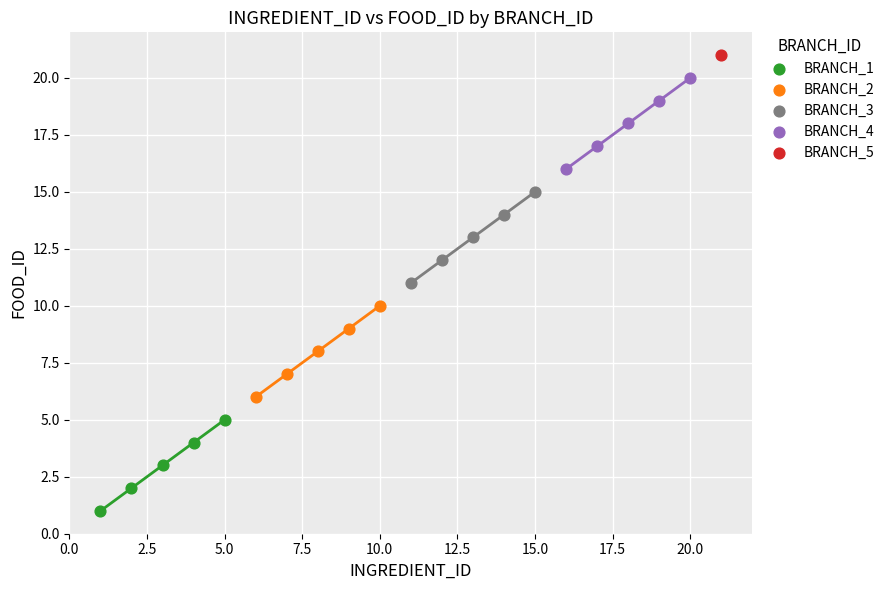

Which series contains the lowest Y value?

BRANCH_1